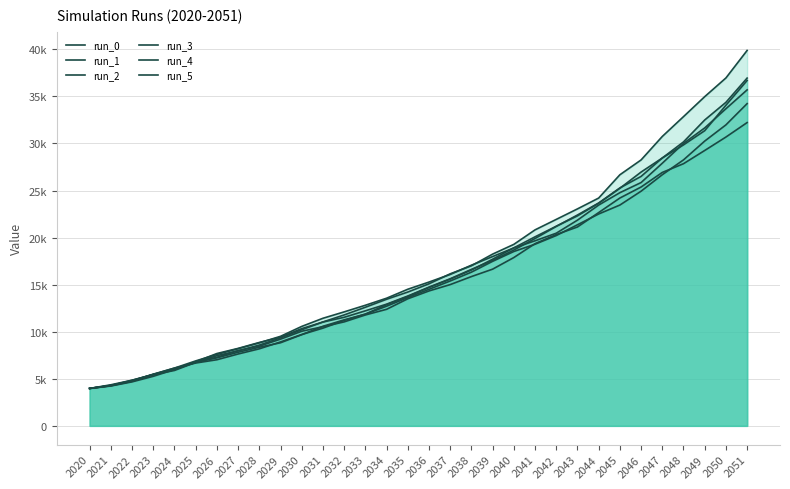

The value of run_2 at 2027 is 7633.6. True or false?

True